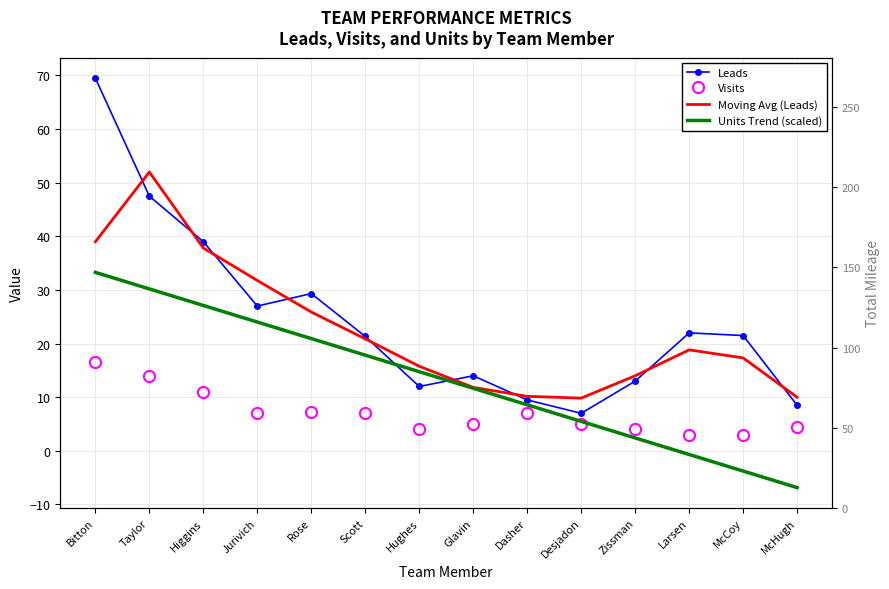

What is the average value of the Visits series?

7.0